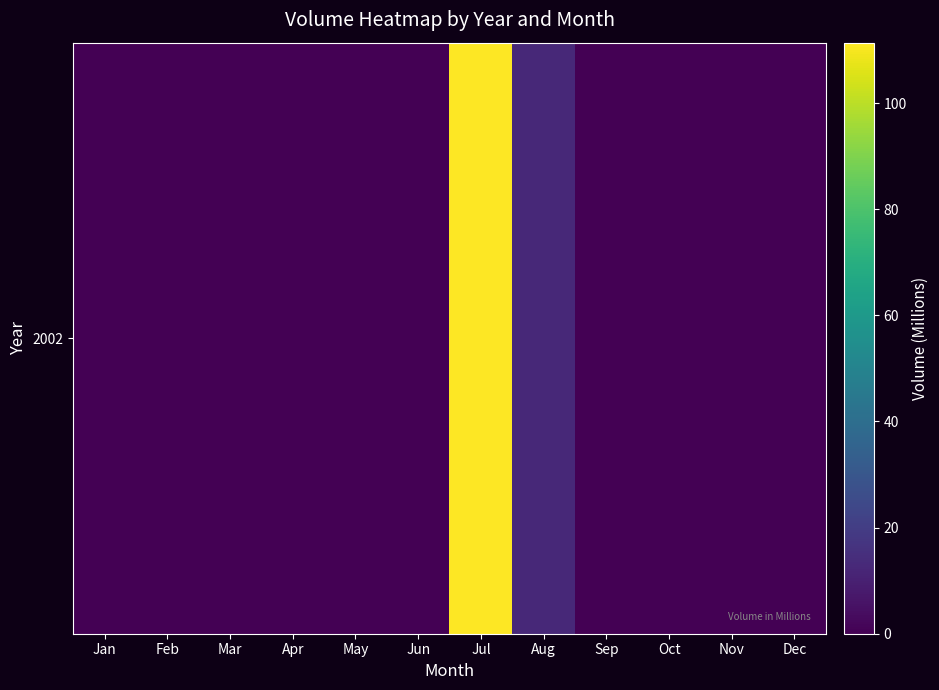

How many series are shown in this chart?

1